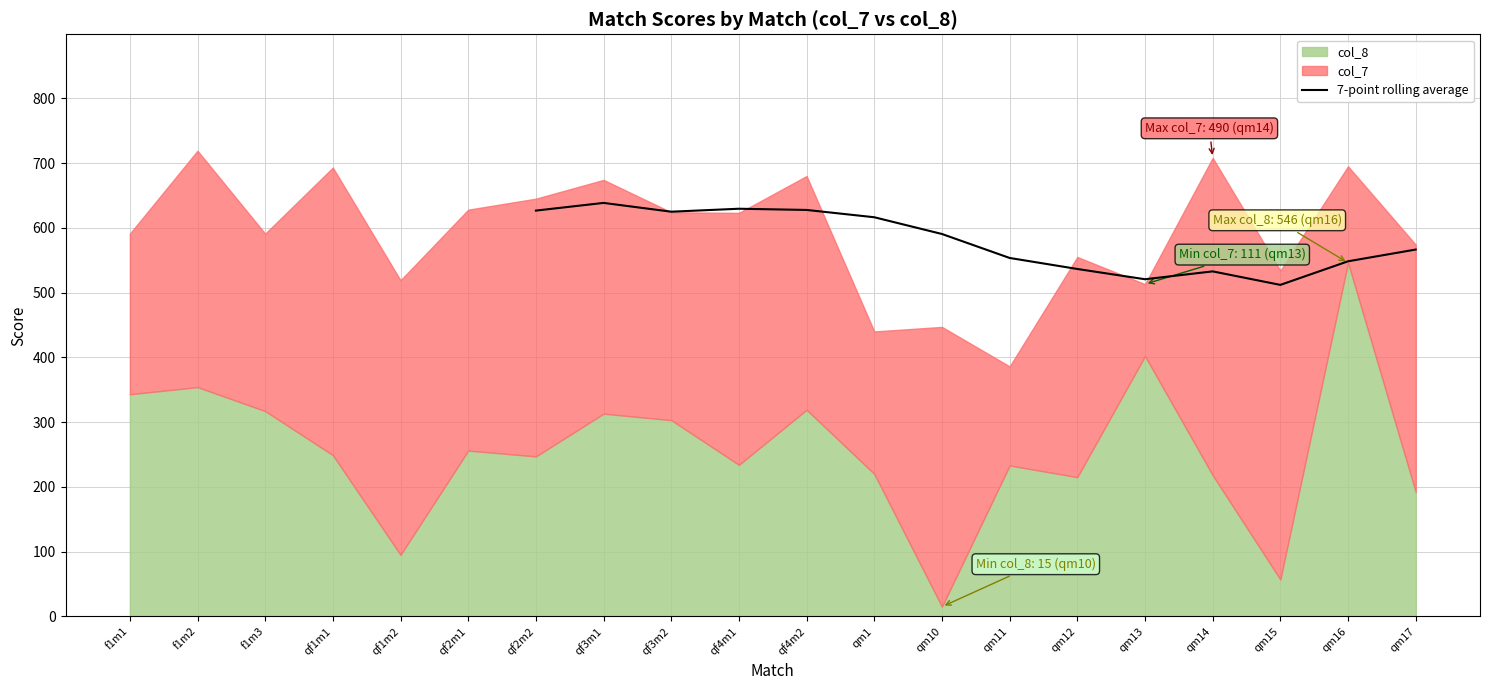

What is the sum of all values?

8123.3